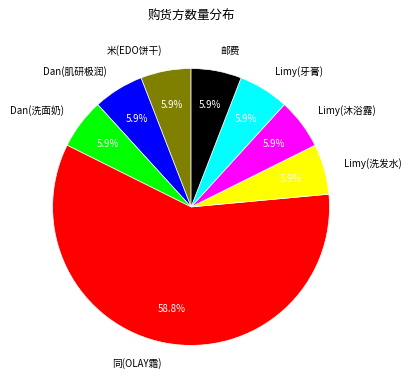

Combined, what portion of the pie is 米(EDO饼干) and Limy(牙膏)?

11.8%